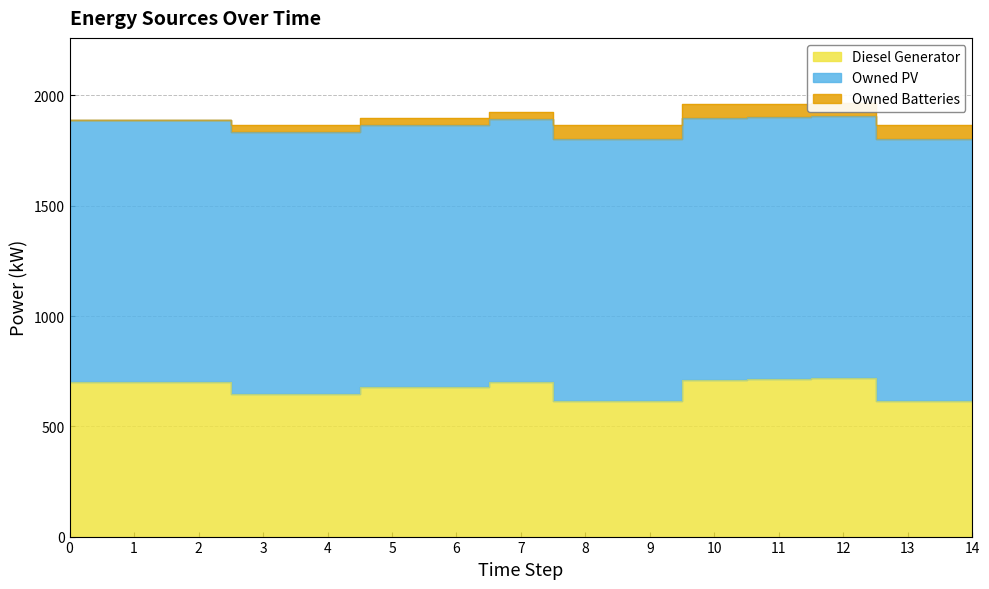

What is the sum of the Owned Batteries values at 10 and 8?

122